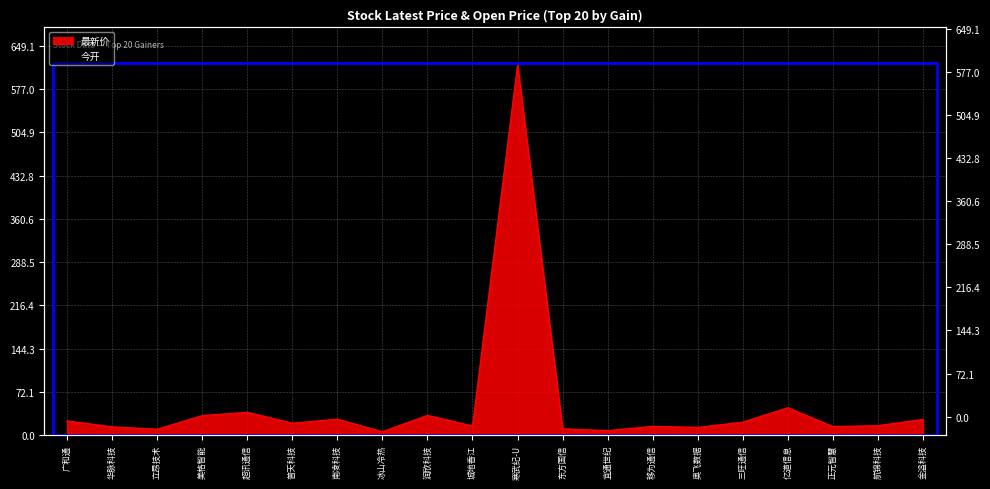

What is the label of the 4th point from the left?

美格智能